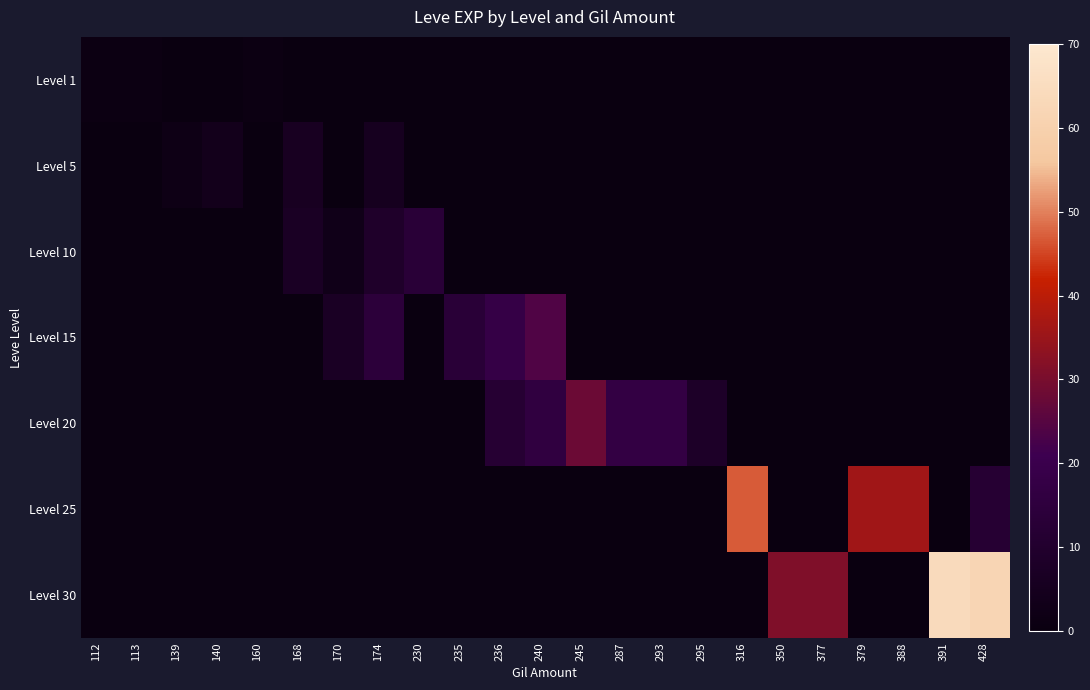

At which category does the chart reach its minimum across all series?

139